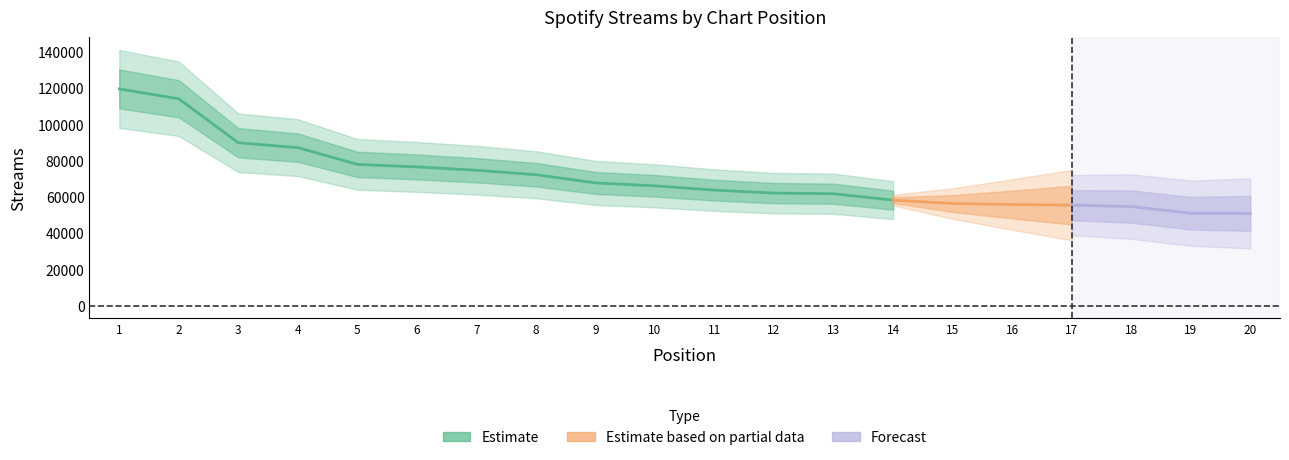

Count the number of categories in the chart.

20